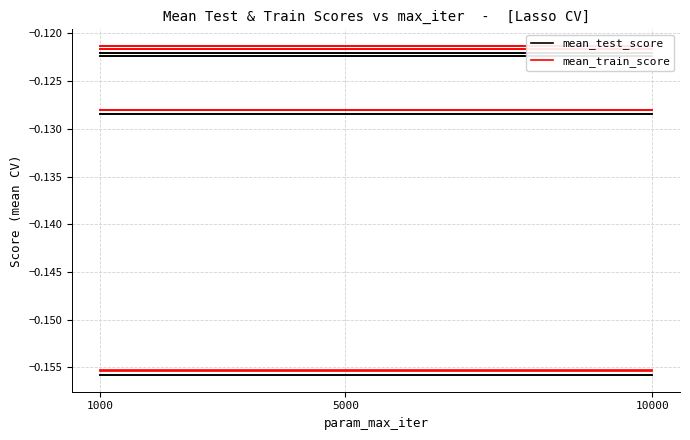

Between 10000 and 1000, which is larger?

10000